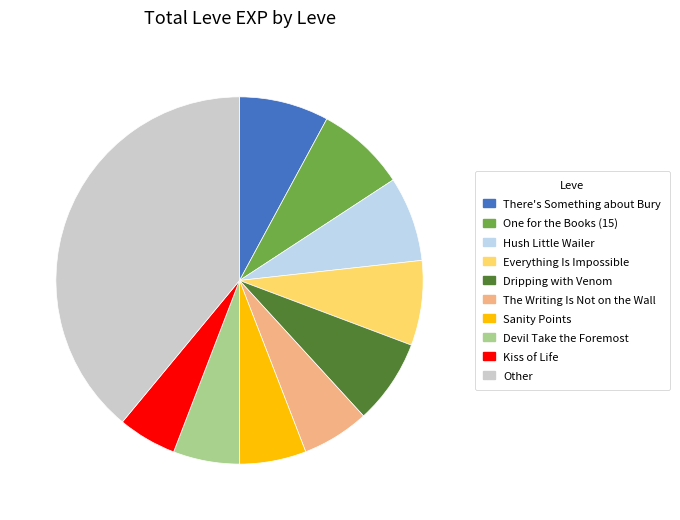

How many slices are in this pie chart?

10